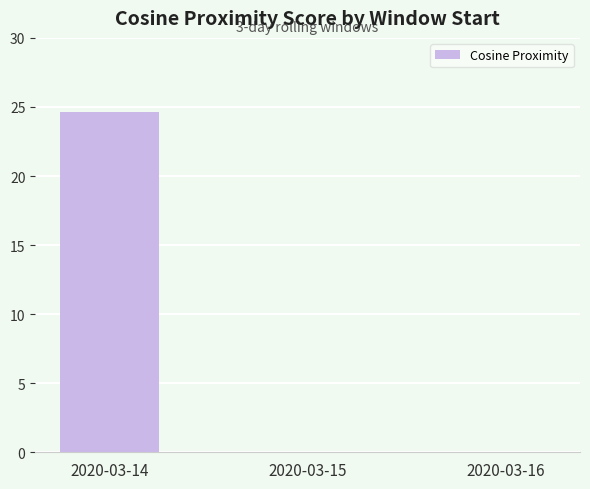

Count the number of categories in the chart.

3